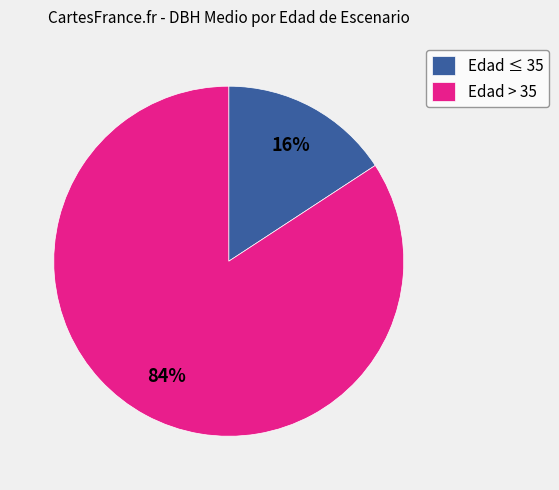

Is it true that Edad ≤ 35 is 3% of the pie?

False